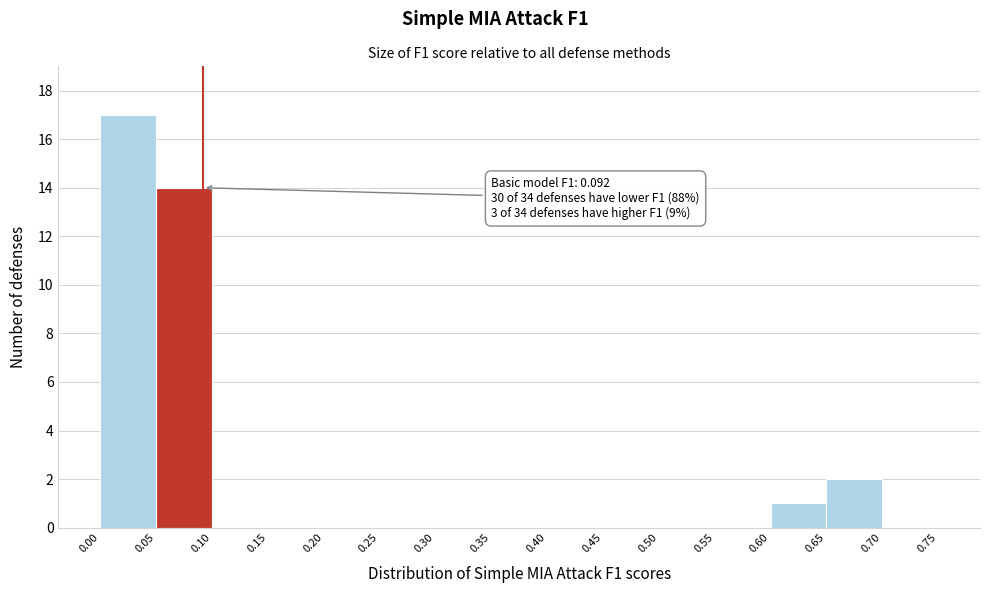

Over which range of the x-axis is the bar tallest?

0.00 to 0.05